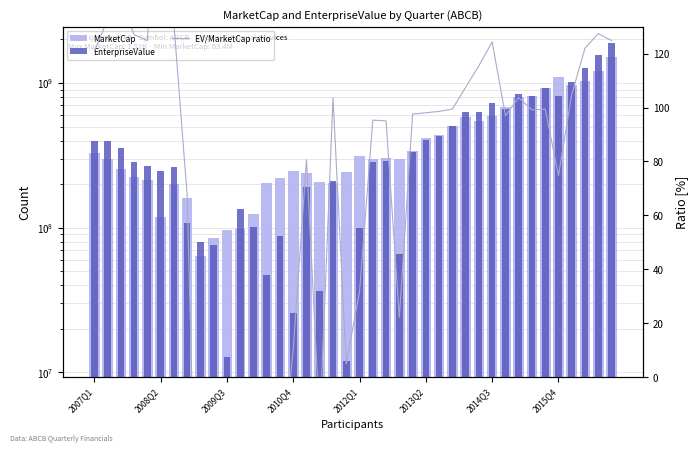

Which series has the largest range (max minus min)?

EnterpriseValue